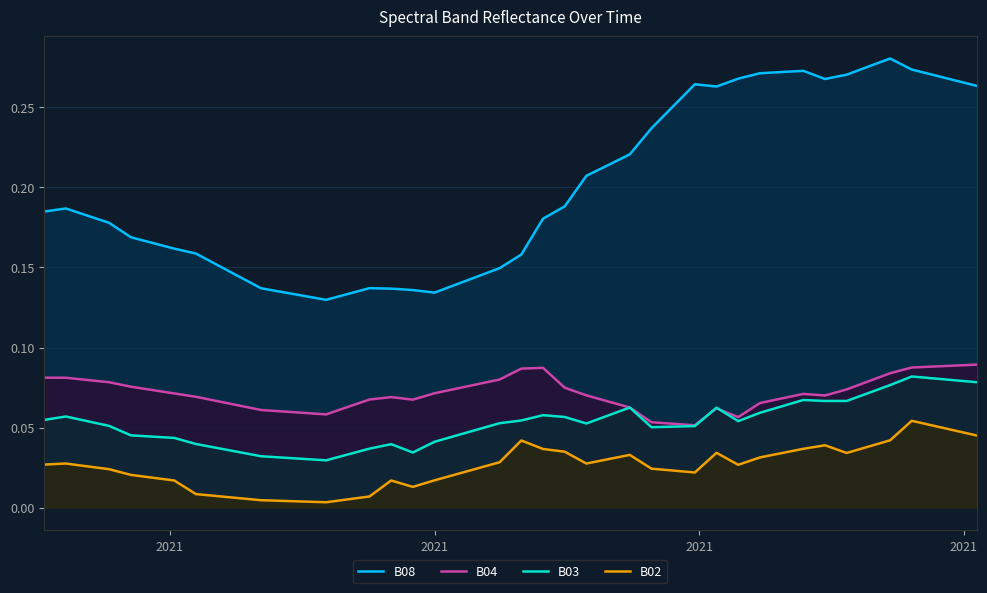

Which series has the largest total across all categories?

B08